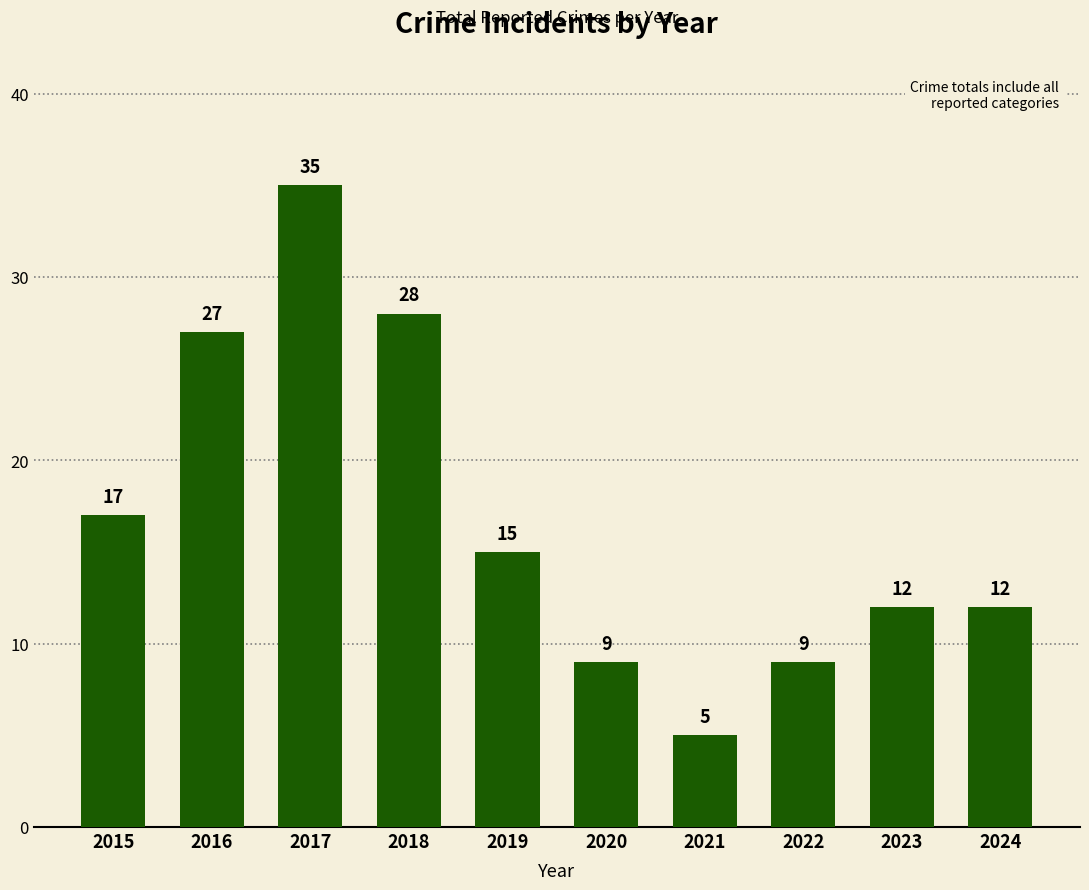

What is the value of the 1st bar from the left?

17